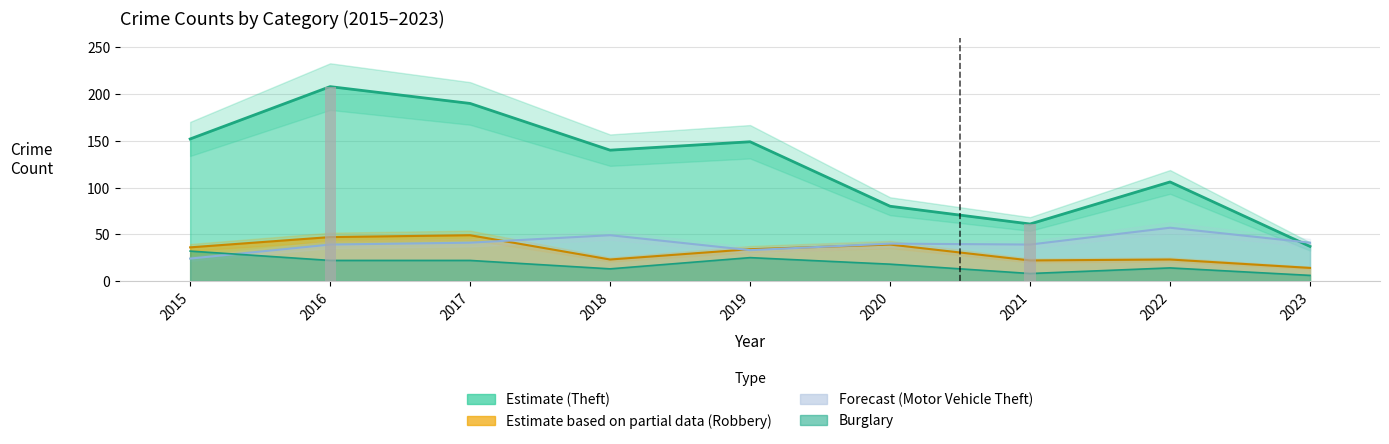

What is the difference between the Motor Vehicle Theft values at 2018 and 2021?

10